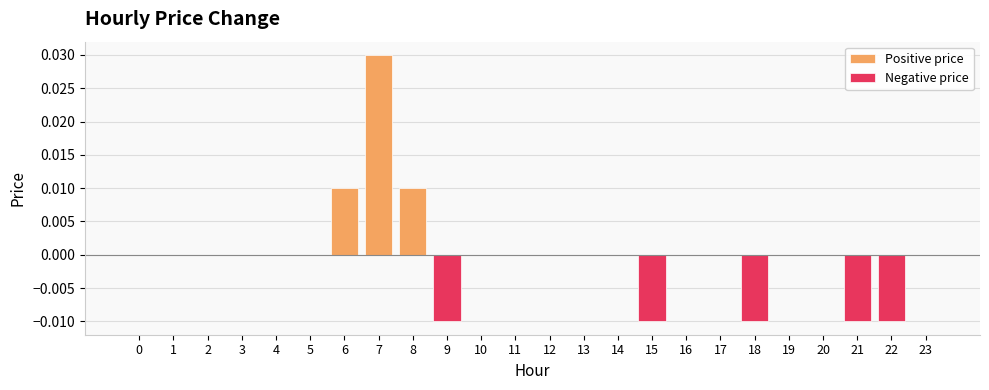

Is it true that Positive price equals 0.0 at 6?

False